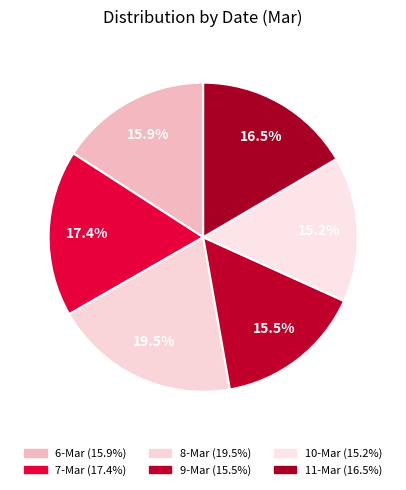

Which has a higher value, 10-Mar or 8-Mar?

8-Mar